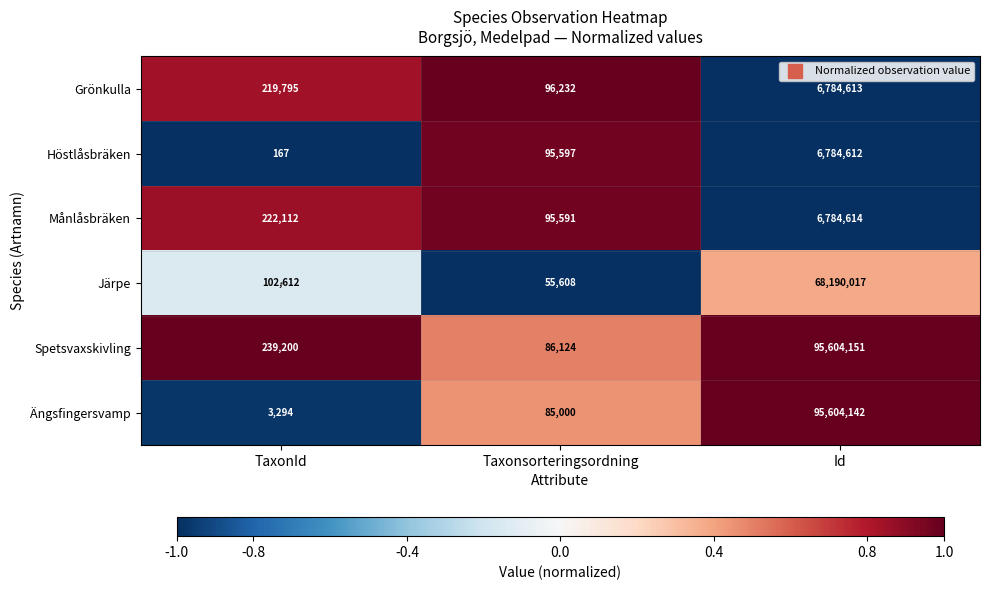

What is the sum of the Höstlåsbräken values at Taxonsorteringsordning and TaxonId?

95764